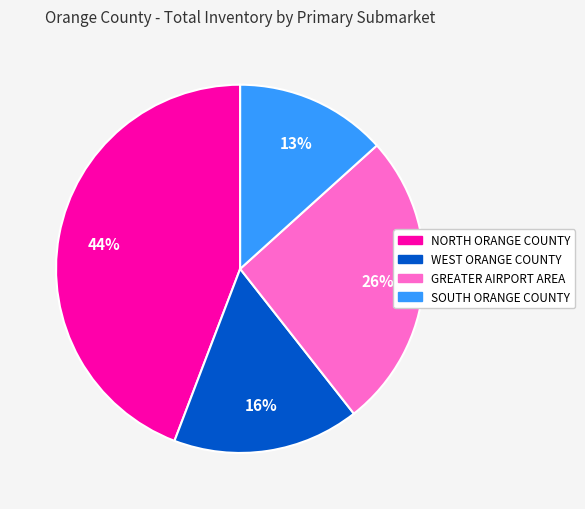

How many segments does this pie chart have?

4